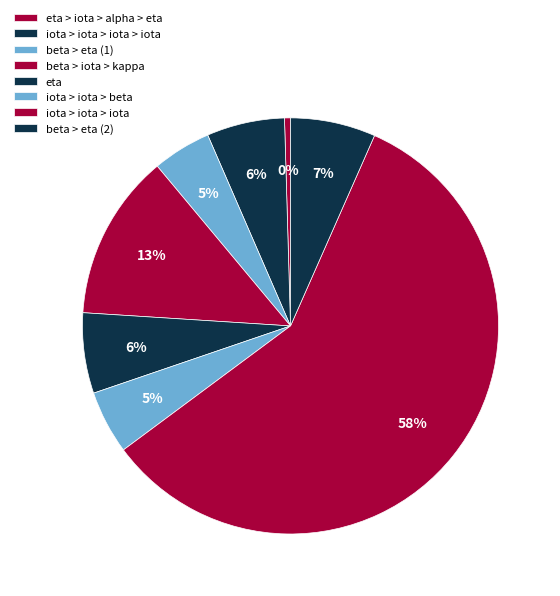

What is the smallest slice in the pie chart?

eta > iota > alpha > eta